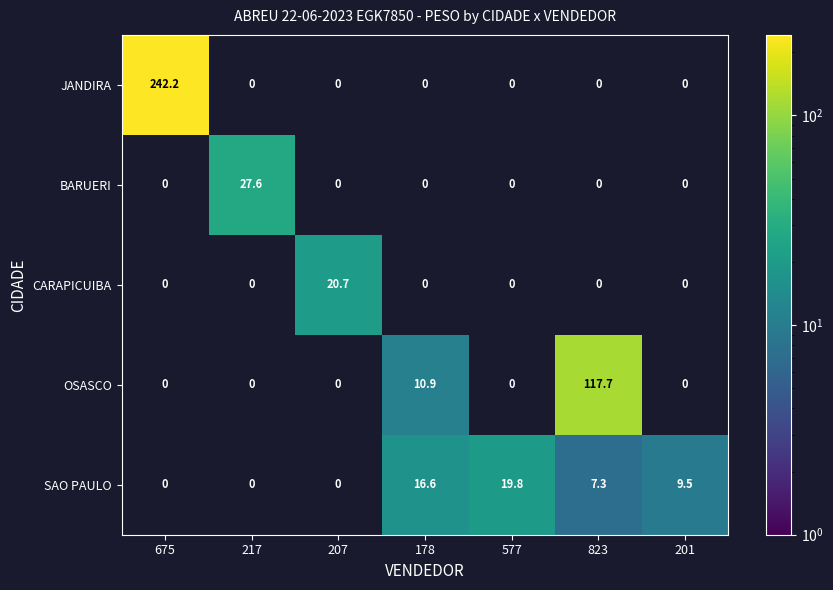

The value of SAO PAULO at 178 is 16.6. True or false?

True